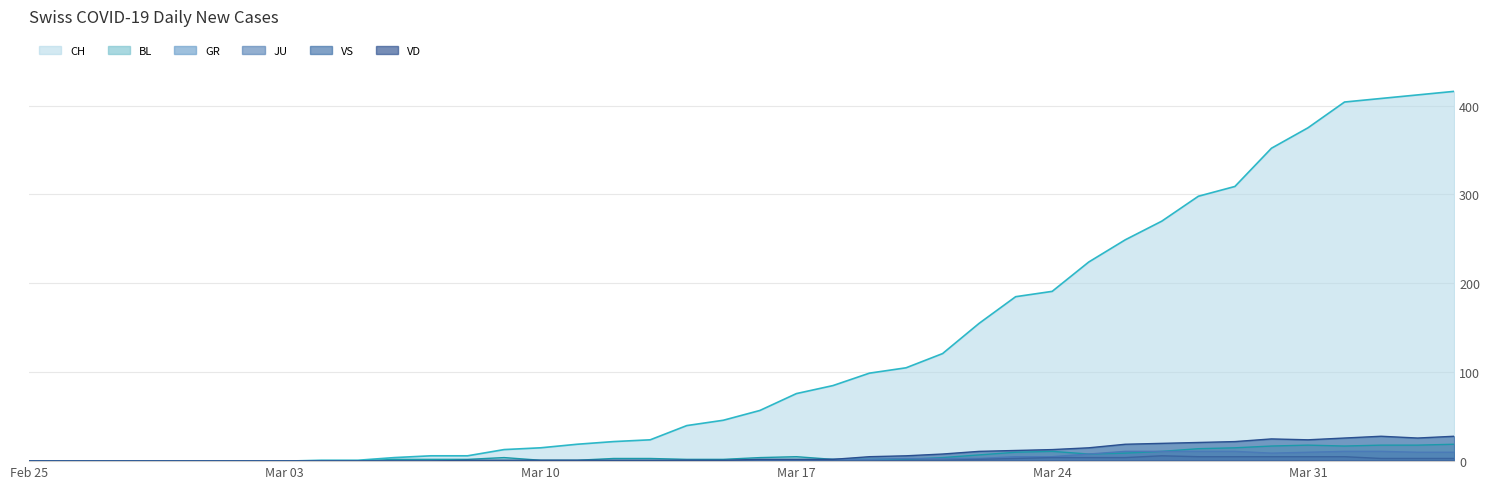

What is the maximum value shown in the chart?

416